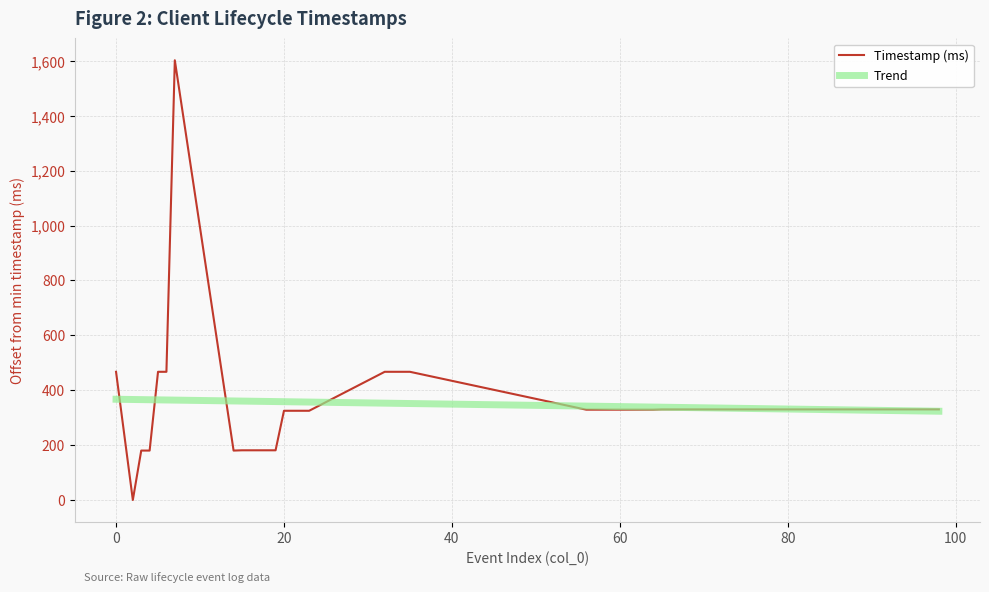

Which series has the widest spread of values?

Timestamp (ms)